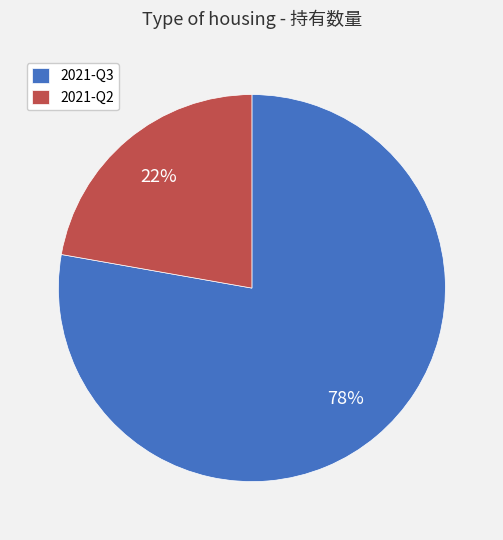

Do 2021-Q3 and 2021-Q2 together represent more than half of the pie?

Yes